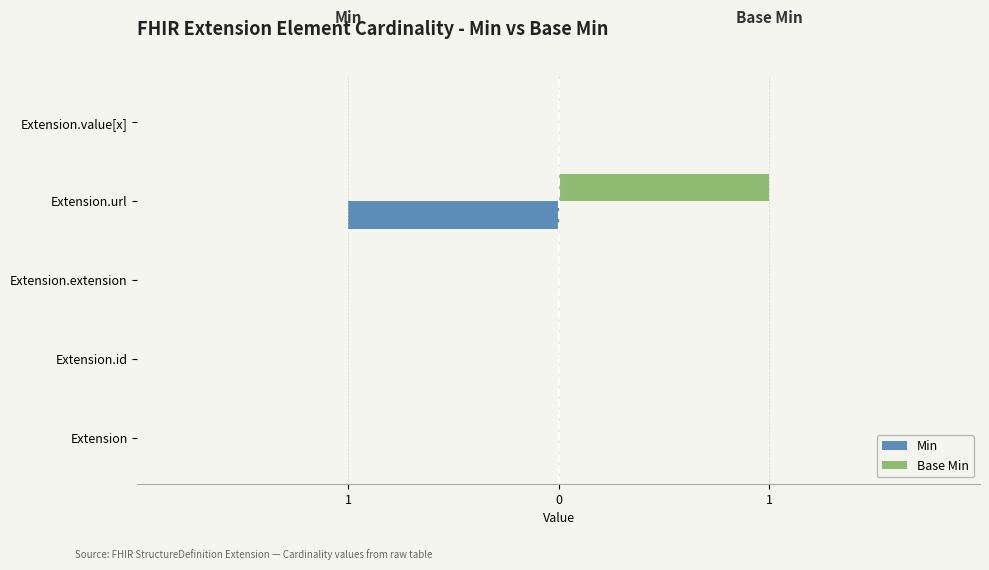

What are all the series names shown in the legend?

Min, Base Min